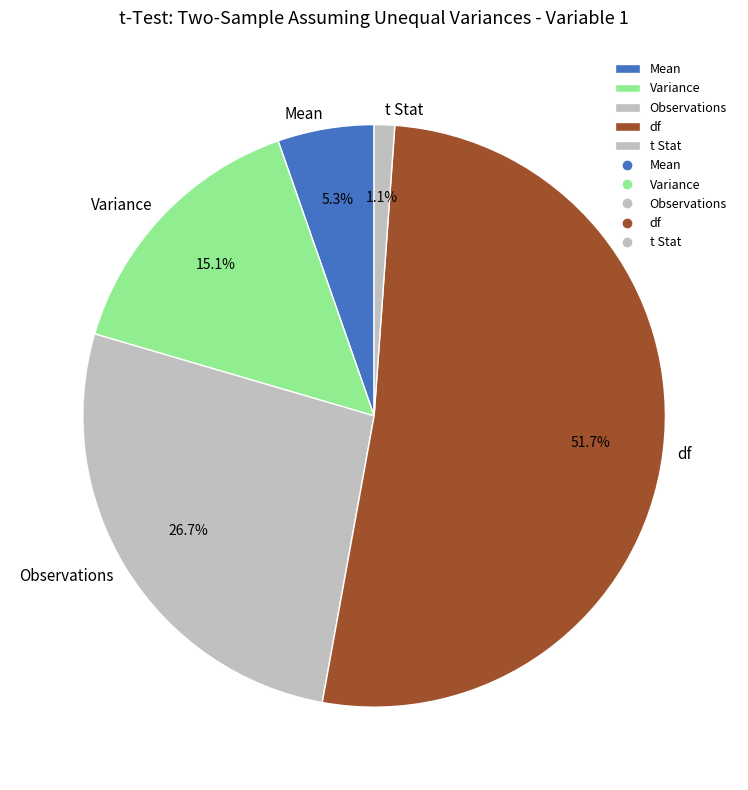

To the nearest percent, what is the difference between the largest and smallest slice percentages?

51%